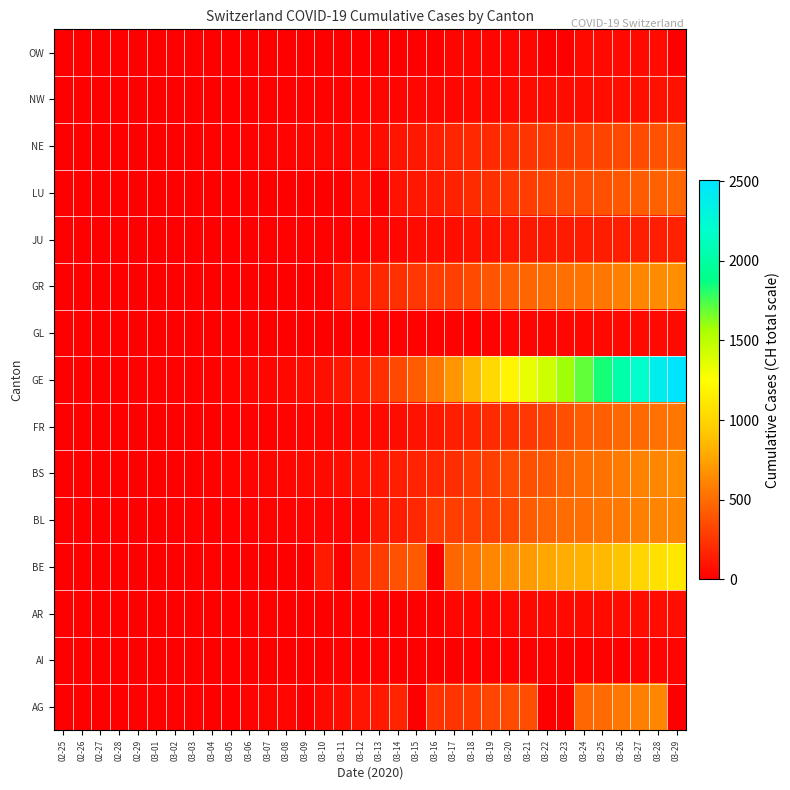

How many distinct data groups are displayed?

15